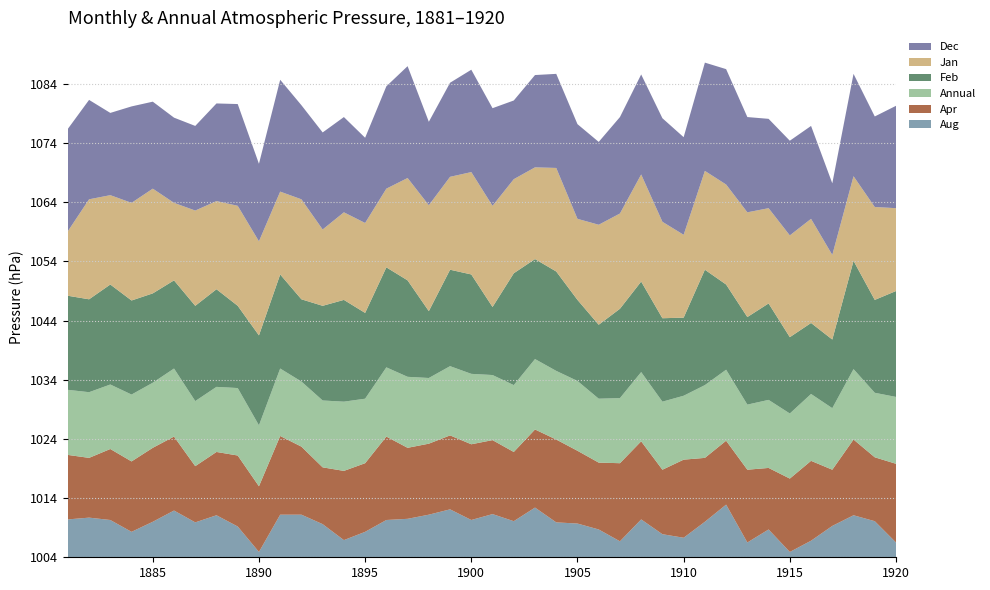

Reading right to left, what are all the values shown in this chart?

Aug: 1920=1006.5	1919=1010.1	1918=1011.1	1917=1009.3	1916=1006.8	1915=1004.9	1914=1008.7	1913=1006.5	1912=1012.9	1911=1010.0	1910=1007.3	1909=1007.9	1908=1010.4	1907=1006.7	1906=1008.7	1905=1009.7	1904=1009.9	1903=1012.4	1902=1010.1	1901=1011.3	1900=1010.3	1899=1012.1	1898=1011.2	1897=1010.5	1896=1010.3	1895=1008.3	1894=1006.9	1893=1009.6	1892=1011.2	1891=1011.2	1890=1004.9	1889=1009.2	1888=1011.1	1887=1009.9	1886=1011.9	1885=1010.0	1884=1008.3	1883=1010.3	1882=1010.7	1881=1010.4
Apr: 1920=1017.3	1919=1014.8	1918=1016.8	1917=1013.5	1916=1017.5	1915=1016.4	1914=1014.4	1913=1016.3	1912=1014.8	1911=1014.8	1910=1017.2	1909=1014.9	1908=1017.2	1907=1017.2	1906=1015.3	1905=1016.3	1904=1018.0	1903=1017.2	1902=1015.7	1901=1016.5	1900=1016.8	1899=1016.5	1898=1016.0	1897=1016.0	1896=1018.1	1895=1015.6	1894=1015.7	1893=1013.6	1892=1015.5	1891=1017.3	1890=1015.1	1889=1016.0	1888=1014.7	1887=1013.5	1886=1016.5	1885=1016.5	1884=1015.9	1883=1016.0	1882=1014.1	1881=1014.9
Annual: 1920=1015.3	1919=1014.9	1918=1015.9	1917=1014.4	1916=1015.3	1915=1015.0	1914=1015.5	1913=1015.0	1912=1016.0	1911=1016.3	1910=1014.8	1909=1015.5	1908=1015.7	1907=1015.0	1906=1014.8	1905=1015.8	1904=1015.6	1903=1015.9	1902=1015.3	1901=1015.0	1900=1015.9	1899=1015.7	1898=1015.1	1897=1016.0	1896=1015.7	1895=1014.9	1894=1015.7	1893=1015.3	1892=1015.0	1891=1015.4	1890=1014.3	1889=1015.4	1888=1015.0	1887=1015.0	1886=1015.5	1885=1015.0	1884=1015.3	1883=1014.9	1882=1015.1	1881=1015.0
Feb: 1920=1021.9	1919=1019.7	1918=1022.3	1917=1015.6	1916=1016.0	1915=1016.9	1914=1020.3	1913=1018.8	1912=1018.4	1911=1023.5	1910=1017.2	1909=1018.1	1908=1019.3	1907=1019.1	1906=1016.5	1905=1017.7	1904=1020.8	1903=1020.9	1902=1022.9	1901=1015.5	1900=1020.8	1899=1020.3	1898=1015.3	1897=1020.3	1896=1020.9	1895=1018.5	1894=1021.2	1893=1020.0	1892=1017.9	1891=1019.9	1890=1019.2	1889=1017.9	1888=1020.5	1887=1020.1	1886=1018.9	1885=1019.1	1884=1019.9	1883=1020.9	1882=1019.7	1881=1019.9
Jan: 1920=1018.0	1919=1019.7	1918=1018.3	1917=1018.3	1916=1021.6	1915=1021.2	1914=1020.1	1913=1021.7	1912=1020.9	1911=1020.7	1910=1018.0	1909=1020.3	1908=1022.1	1907=1020.1	1906=1020.9	1905=1017.7	1904=1021.5	1903=1019.5	1902=1019.9	1901=1021.1	1900=1021.3	1899=1019.7	1898=1021.9	1897=1021.3	1896=1017.3	1895=1019.2	1894=1018.8	1893=1016.9	1892=1020.9	1891=1018.0	1890=1019.9	1889=1020.9	1888=1018.9	1887=1020.1	1886=1017.1	1885=1021.7	1884=1020.5	1883=1019.1	1882=1020.9	1881=1014.9
Dec: 1920=1021.3	1919=1019.3	1918=1021.3	1917=1016.1	1916=1019.7	1915=1020.0	1914=1019.1	1913=1020.1	1912=1023.5	1911=1022.3	1910=1020.5	1909=1021.5	1908=1020.9	1907=1020.3	1906=1018.0	1905=1020.0	1904=1019.9	1903=1019.6	1902=1017.3	1901=1020.5	1900=1021.3	1899=1019.9	1898=1018.1	1897=1022.9	1896=1021.3	1895=1018.4	1894=1020.1	1893=1020.4	1892=1019.9	1891=1022.9	1890=1017.1	1889=1021.2	1888=1020.5	1887=1018.3	1886=1018.4	1885=1018.7	1884=1020.3	1883=1017.9	1882=1020.8	1881=1021.3